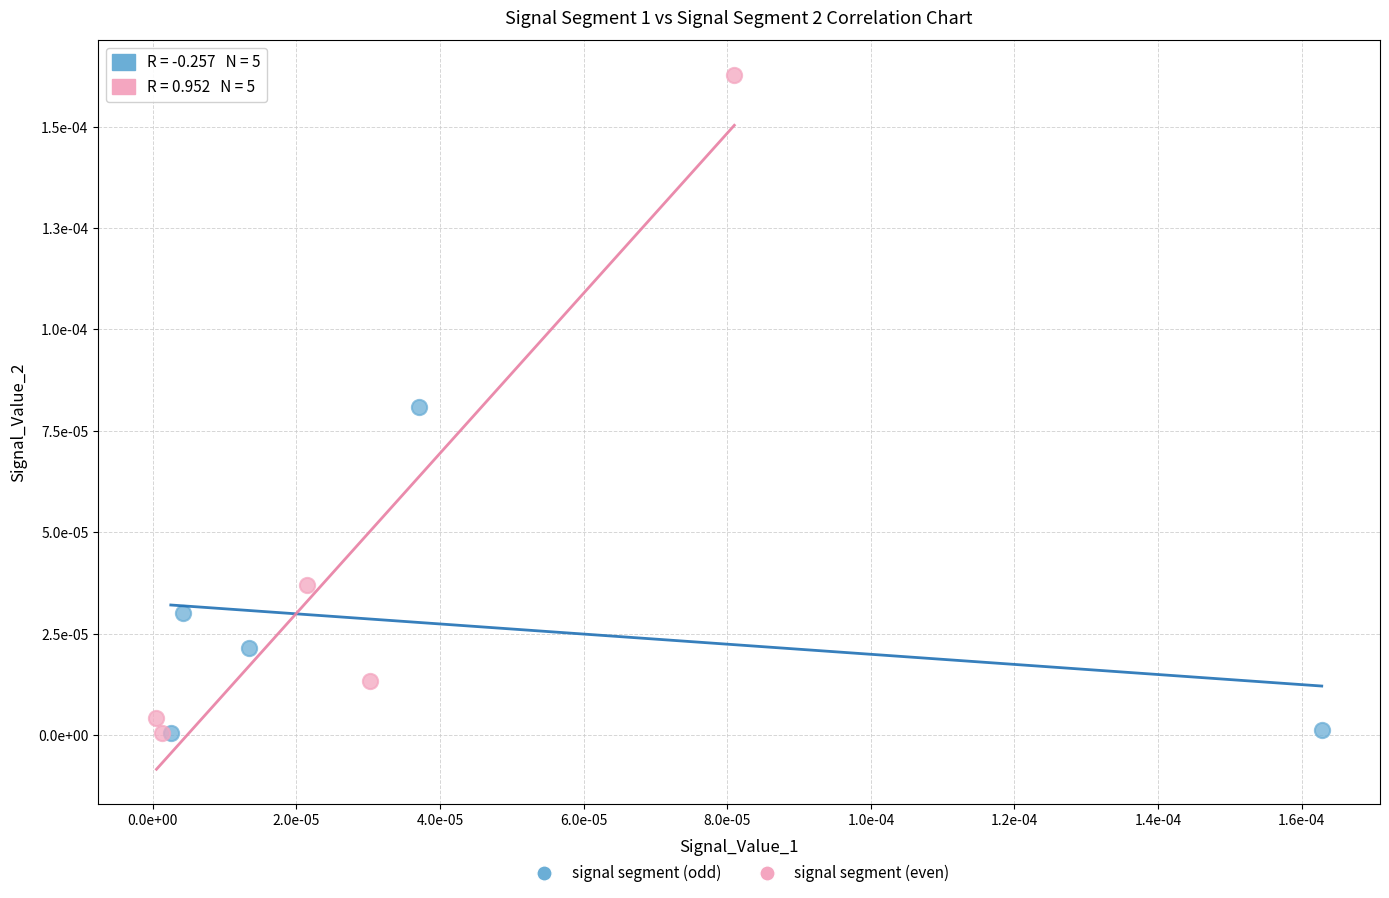

Which series has the widest spread of Y values?

signal segment (even)